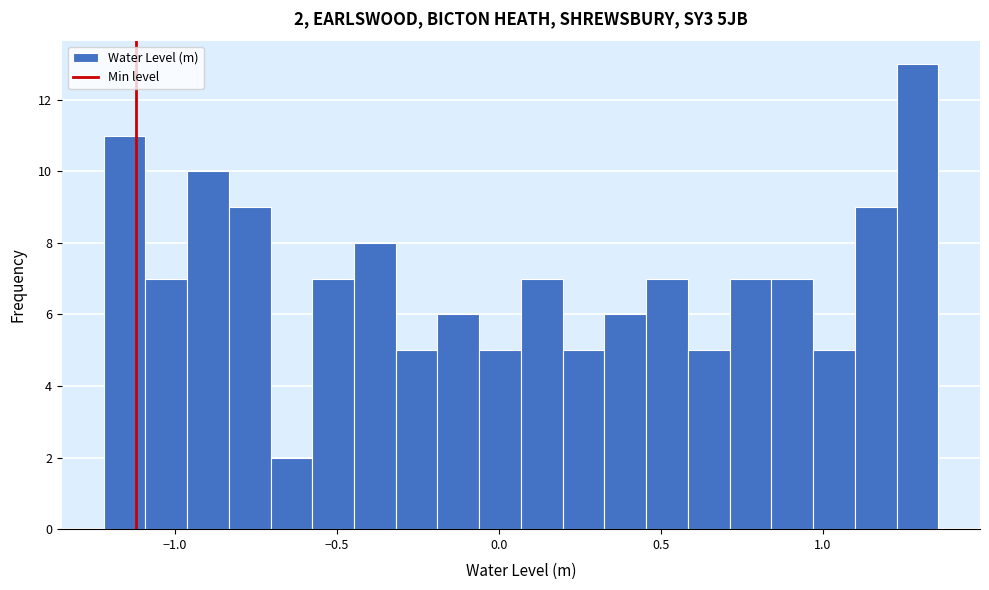

Read against the x-axis, roughly where is the centre of the tallest bar?

1.30